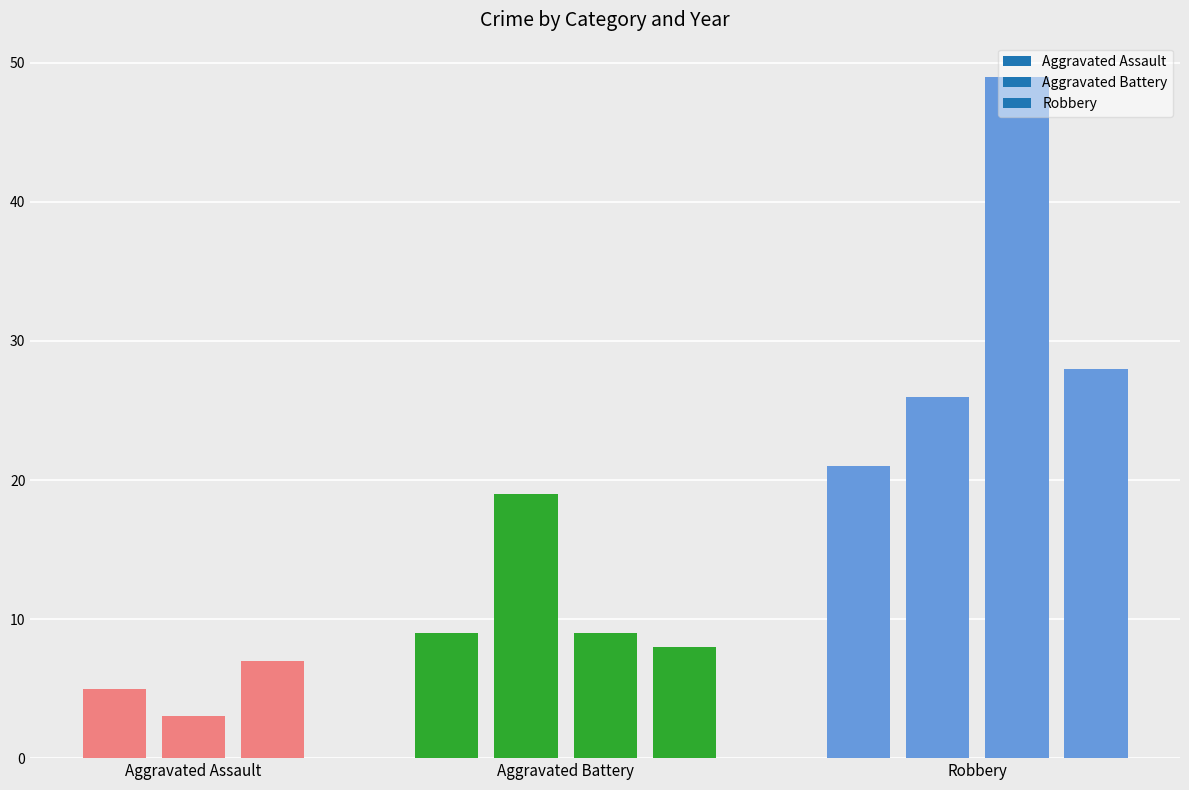

What is the average value?

17